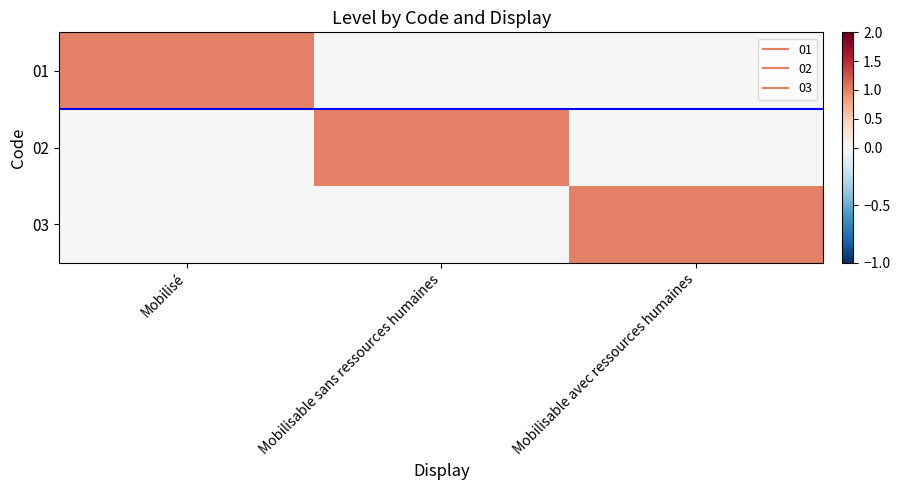

Reading right to left, extract all data points from this chart.

01: Mobilisable avec ressources humaines=0	Mobilisable sans ressources humaines=0	Mobilisé=1
02: Mobilisable avec ressources humaines=0	Mobilisable sans ressources humaines=1	Mobilisé=0
03: Mobilisable avec ressources humaines=1	Mobilisable sans ressources humaines=0	Mobilisé=0